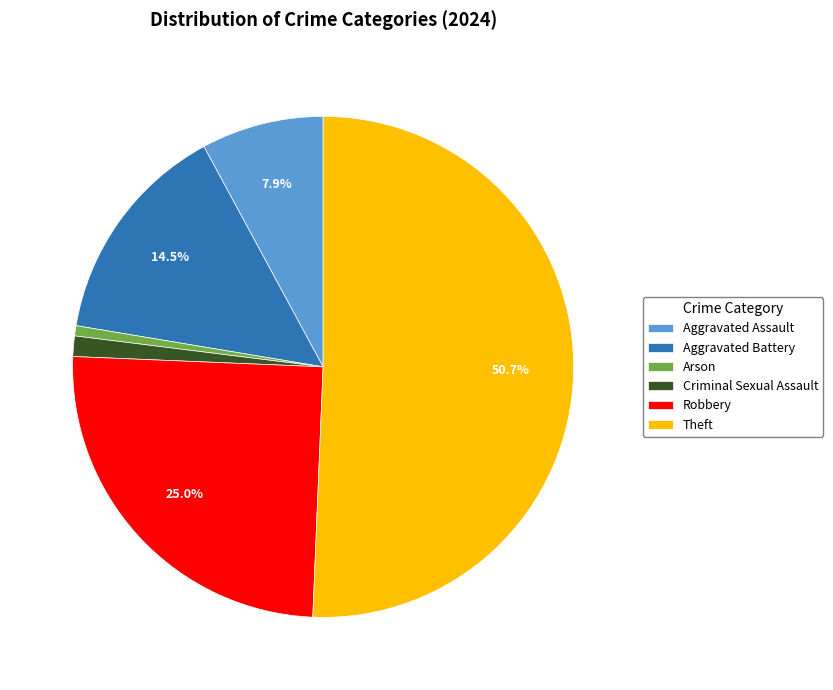

Does Theft represent more than half of the total?

Yes